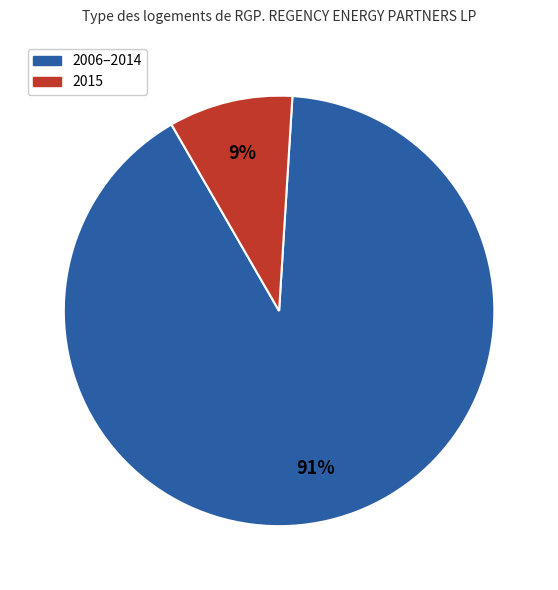

Does any single category account for the majority?

Yes